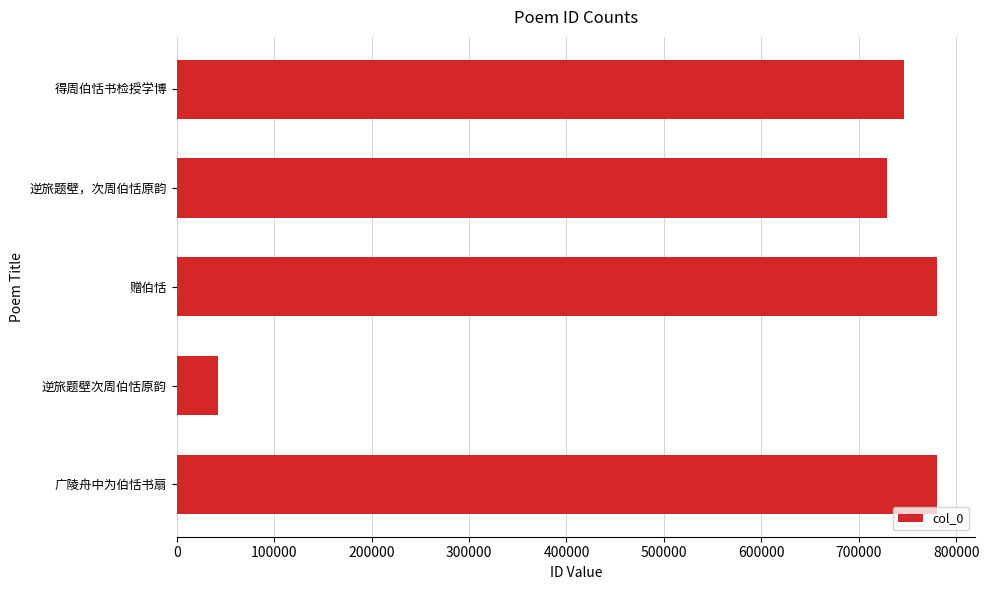

Does the chart contain stacked bars?

No